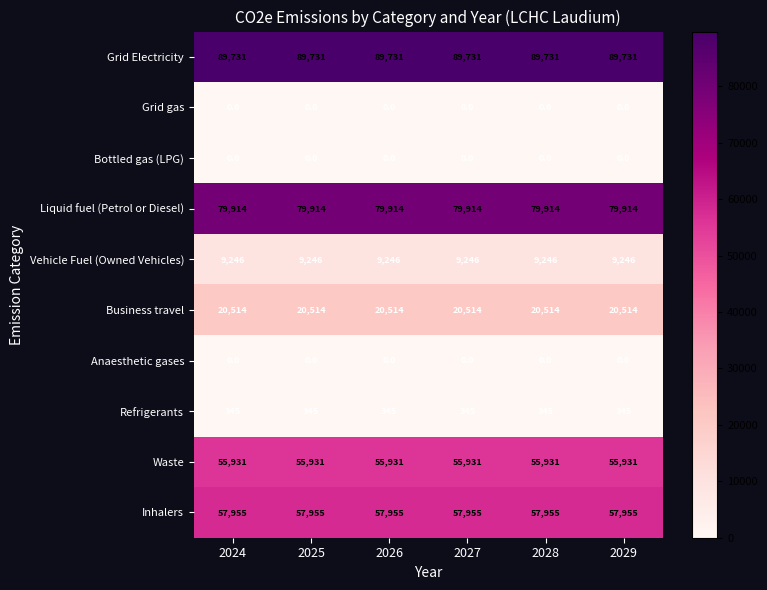

What is the difference between the highest and lowest values at 2026?

89731